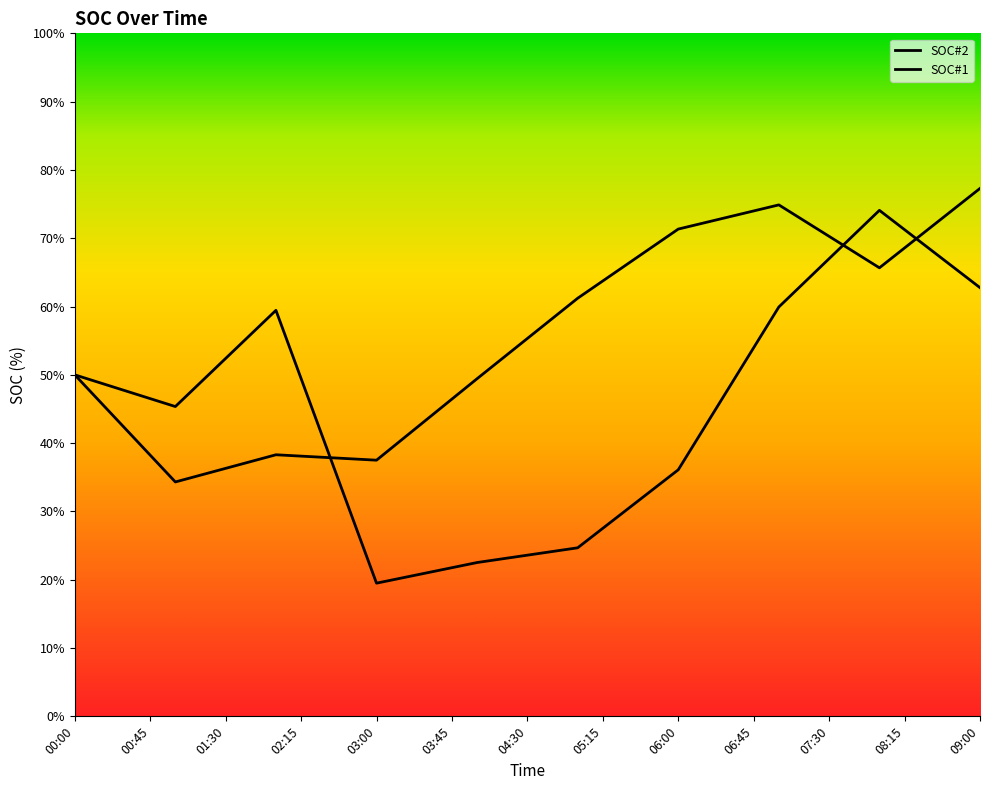

Which series has the largest range (max minus min)?

SOC#2